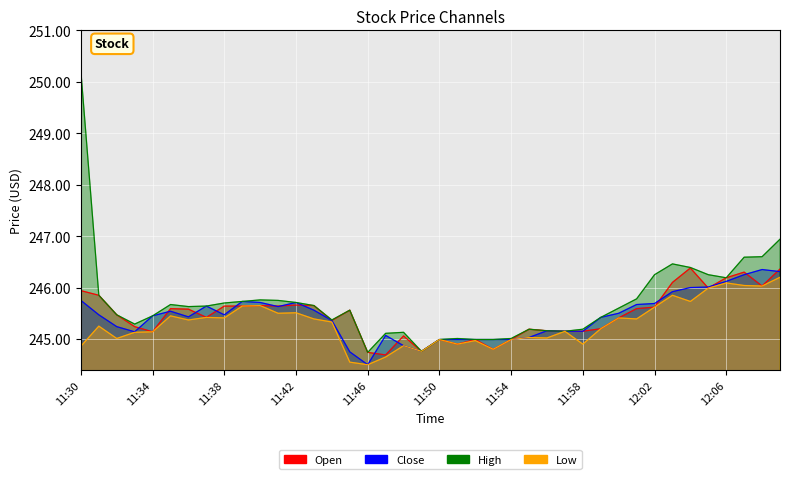

Where is the first local minimum for Open?

11:34